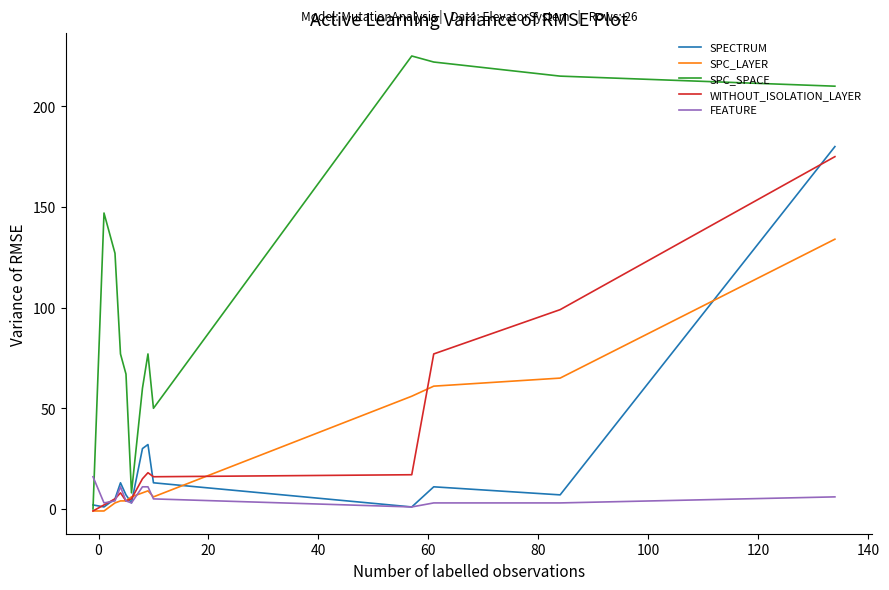

Which series has the largest total across all categories?

SPC_SPACE